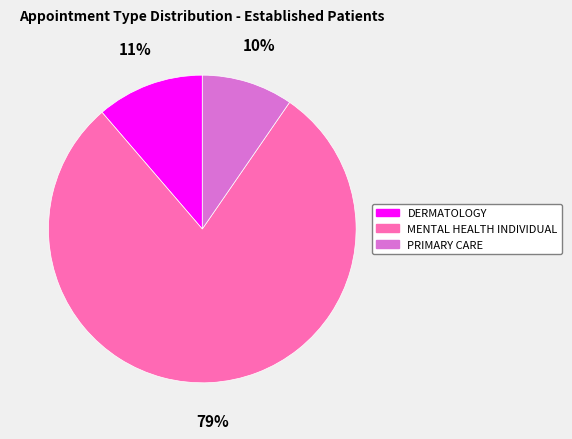

Which slice is the largest?

MENTAL HEALTH INDIVIDUAL